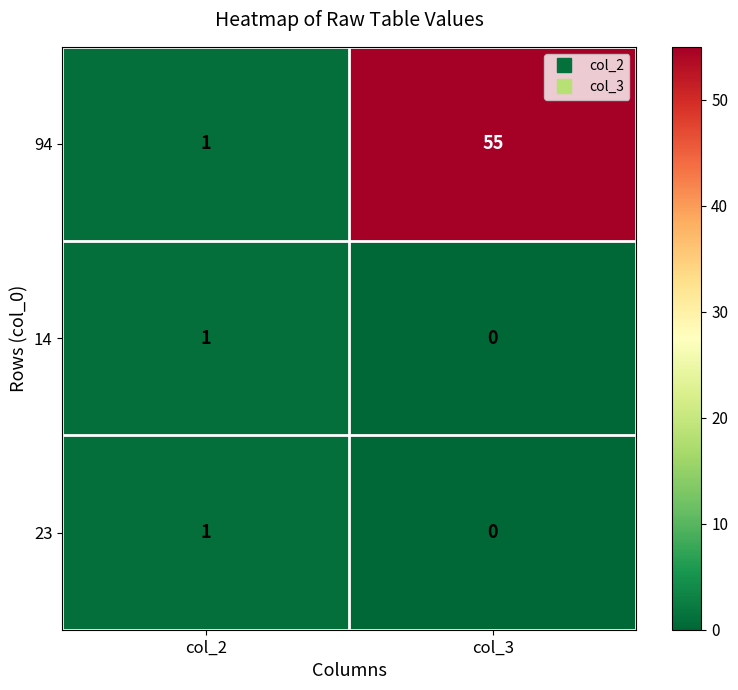

Between col_2 and col_3, which series saw the biggest shift?

94